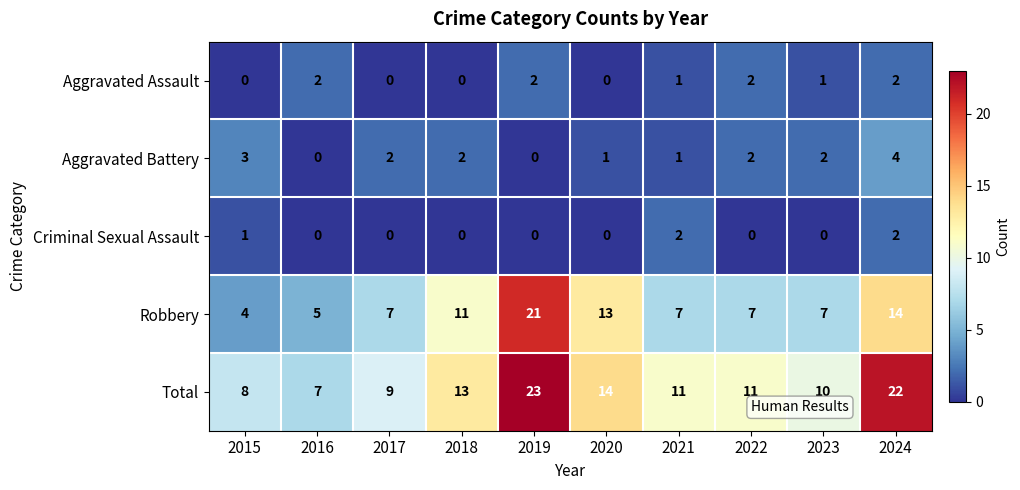

What is the spread (max minus min) of values at 2016?

7